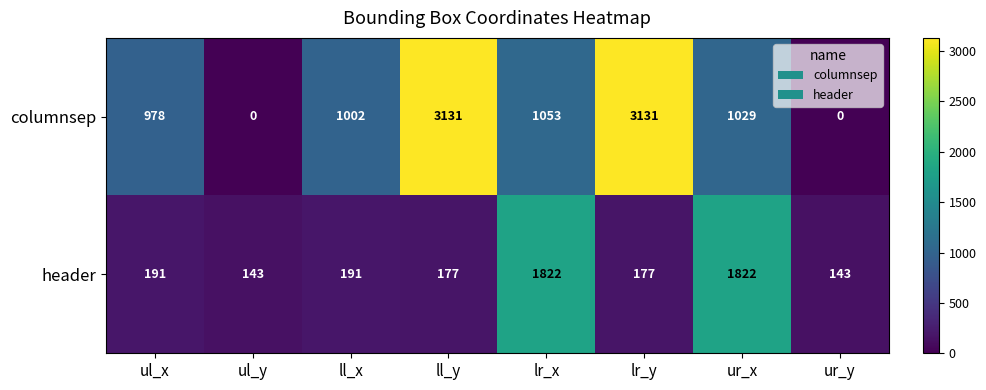

Reading left to right, transcribe all the data shown in this chart.

columnsep: 978	0	1002	3131	1053	3131	1029	0
header: 191	143	191	177	1822	177	1822	143